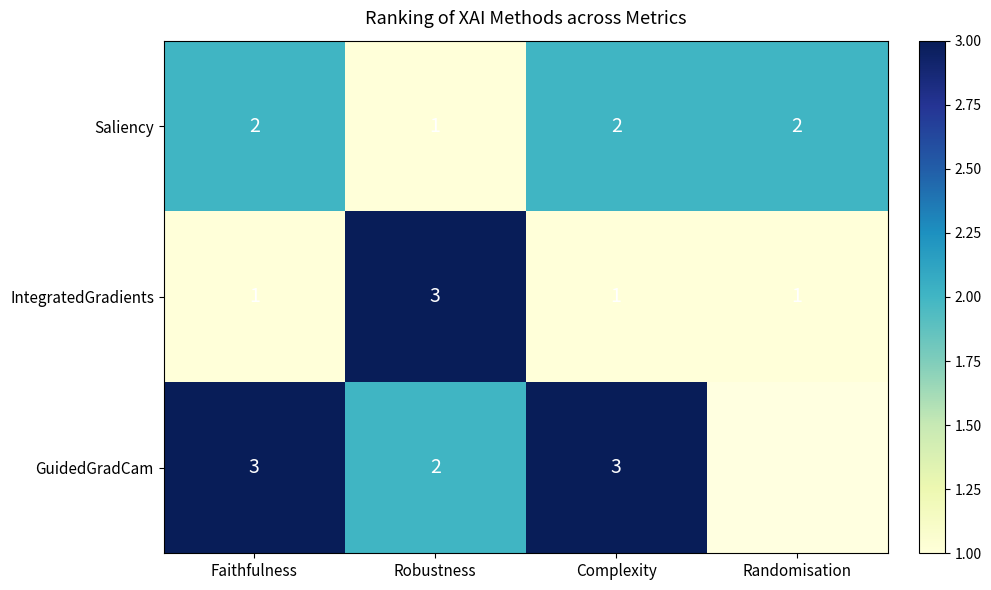

Between Robustness and Complexity, which series saw the biggest shift?

IntegratedGradients